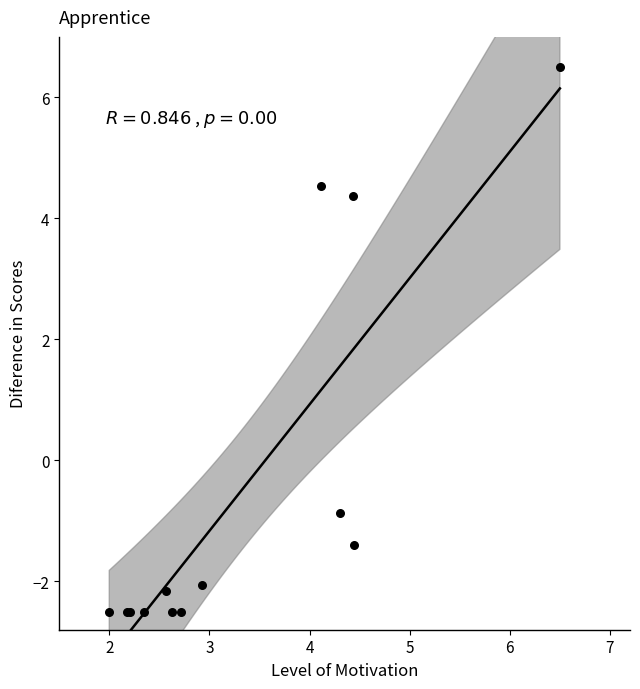

What Y value in the scatter plot is closest to 2?

4.4